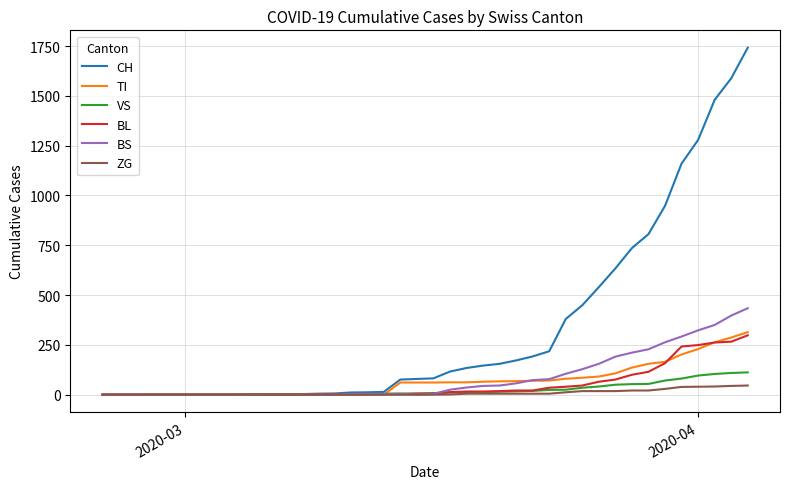

Which series has the largest total across all categories?

CH